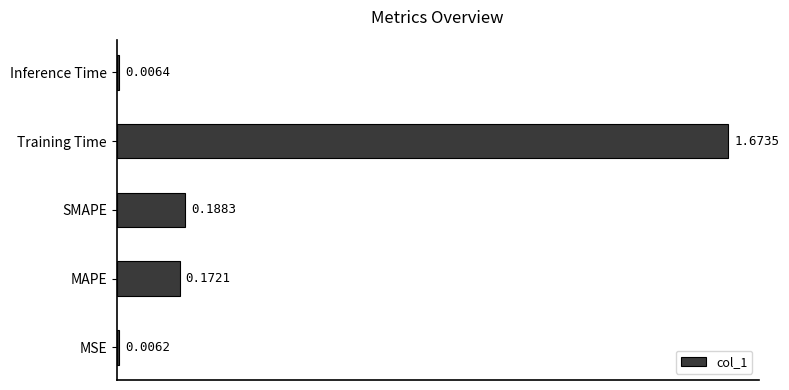

Which has a higher value, Training Time or MAPE?

Training Time